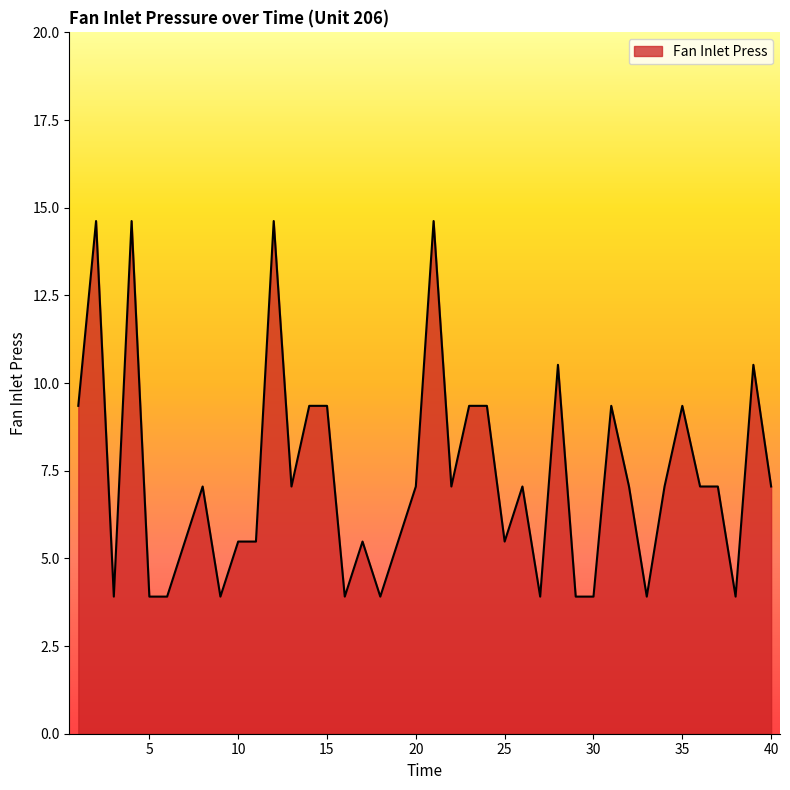

What is the minimum value shown in the chart?

3.9